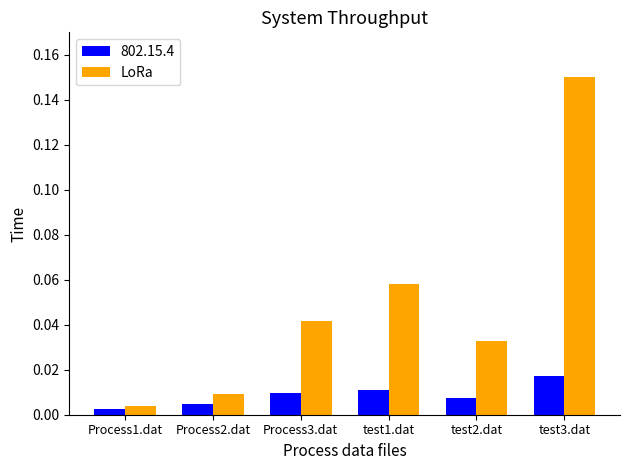

List the series in order of their peak value, lowest first.

802.15.4, LoRa